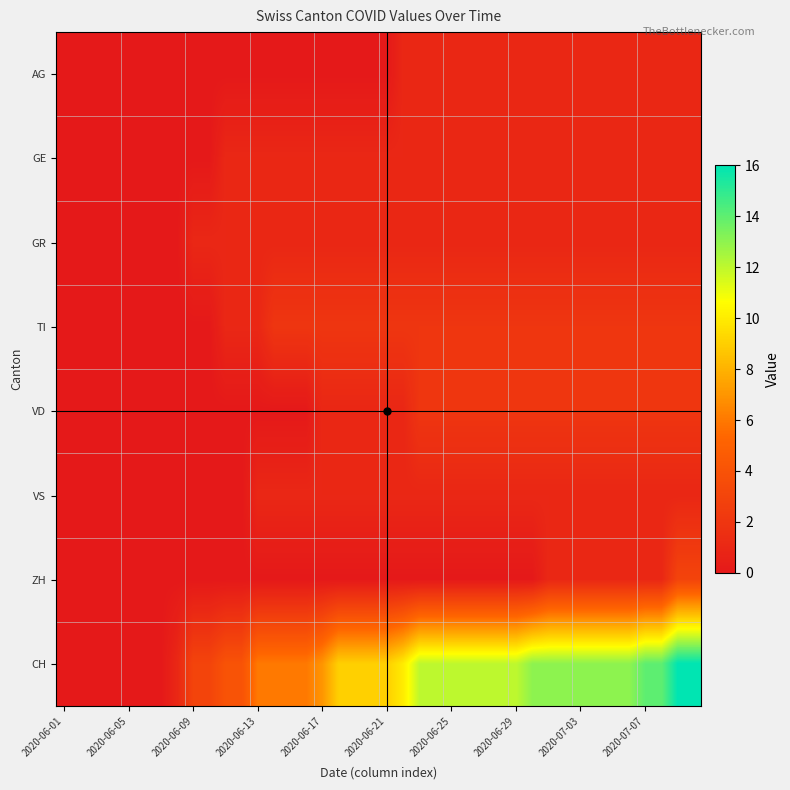

Which series has the largest total across all categories?

CH